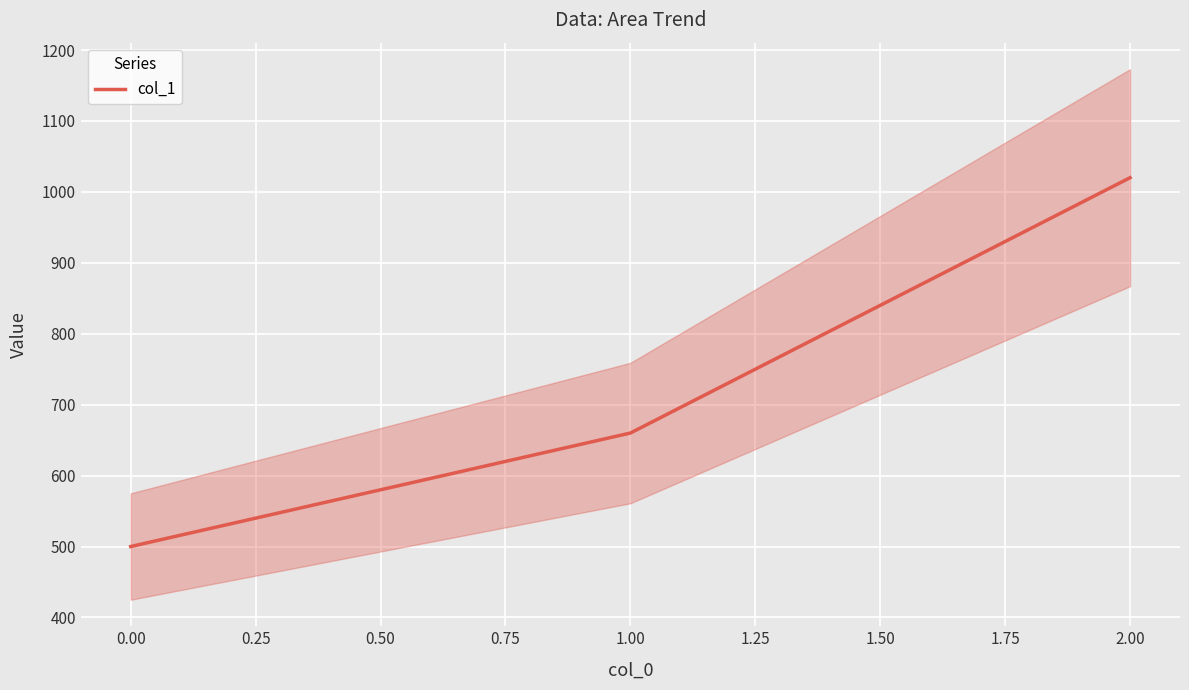

Rank the categories by col_1 value from lowest to highest.

0.00, 1.00, 2.00